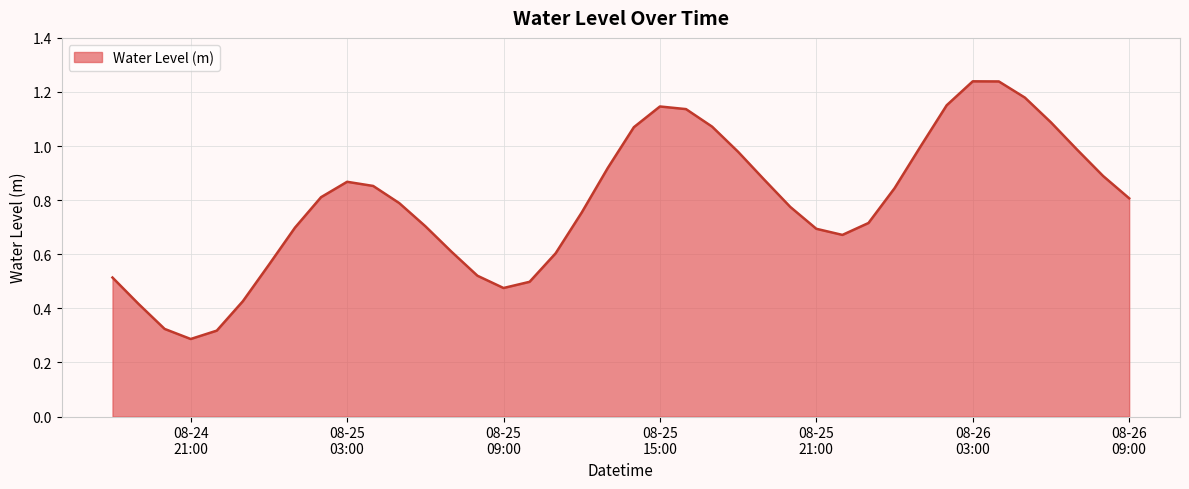

How many categories are shown in the chart?

40